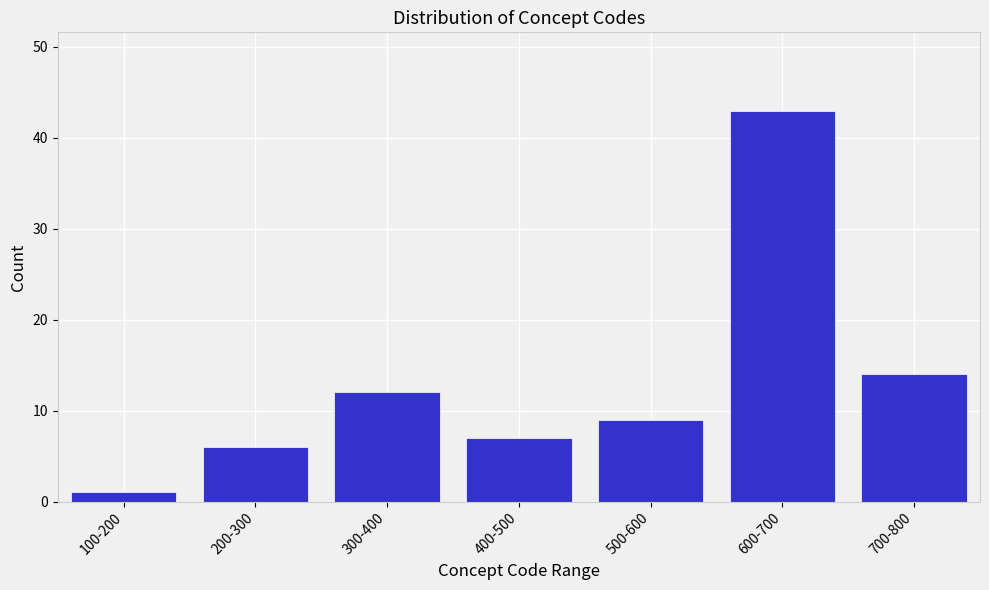

Reading left to right, what are all the values shown in this chart?

100-200=1	200-300=6	300-400=12	400-500=7	500-600=9	600-700=43	700-800=14